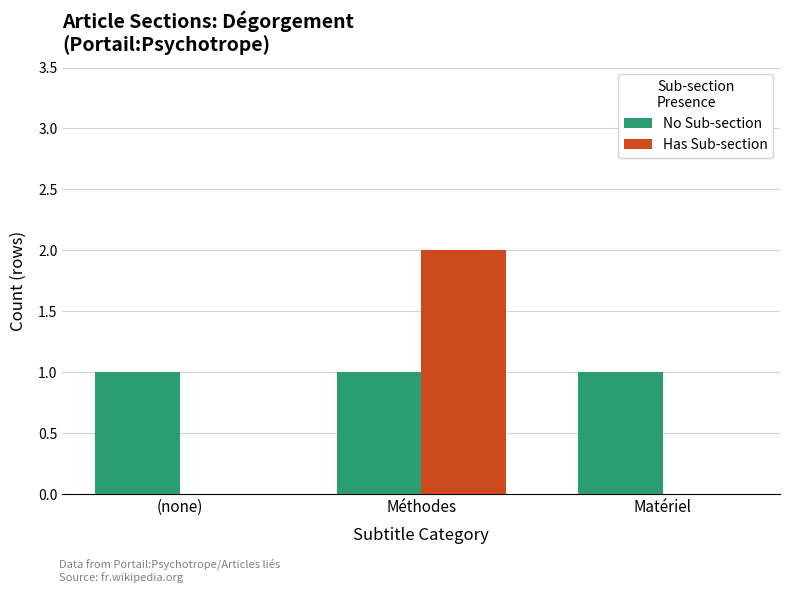

What is the maximum value for Has Sub-section?

2